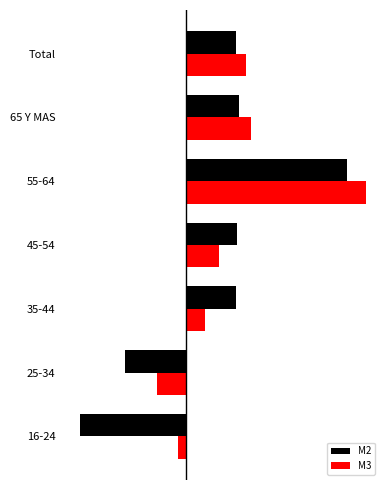

At which category is the sum across all series the highest?

55-64